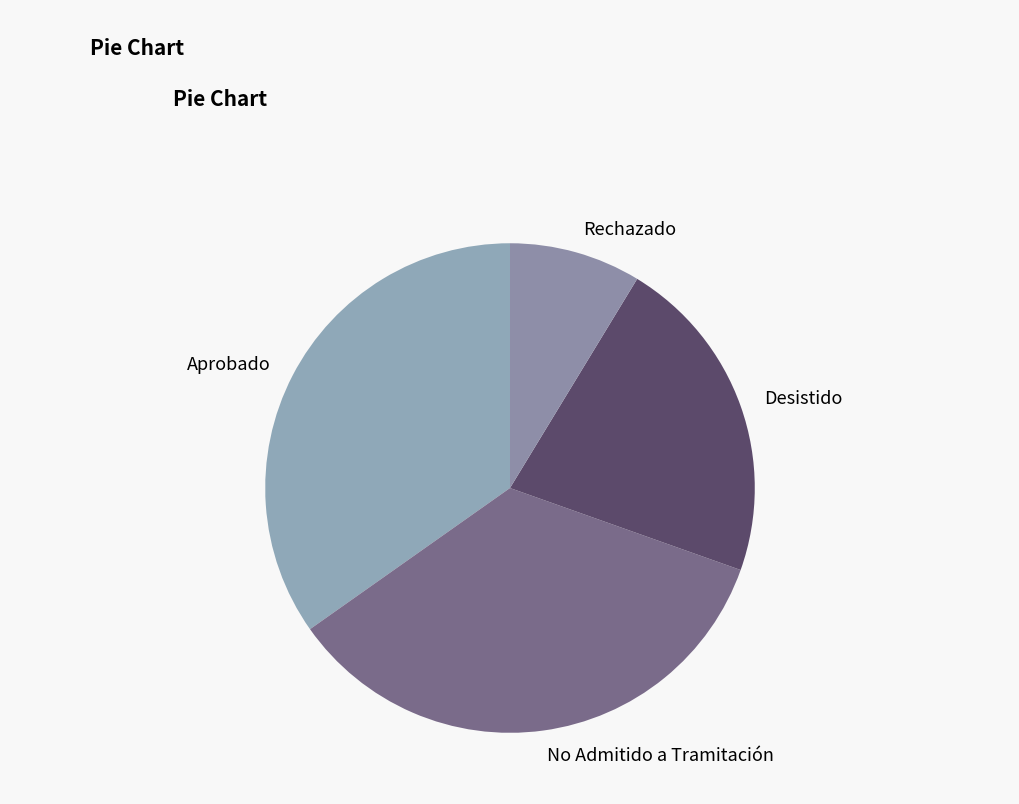

Is the sum of Aprobado and Desistido greater than half?

Yes